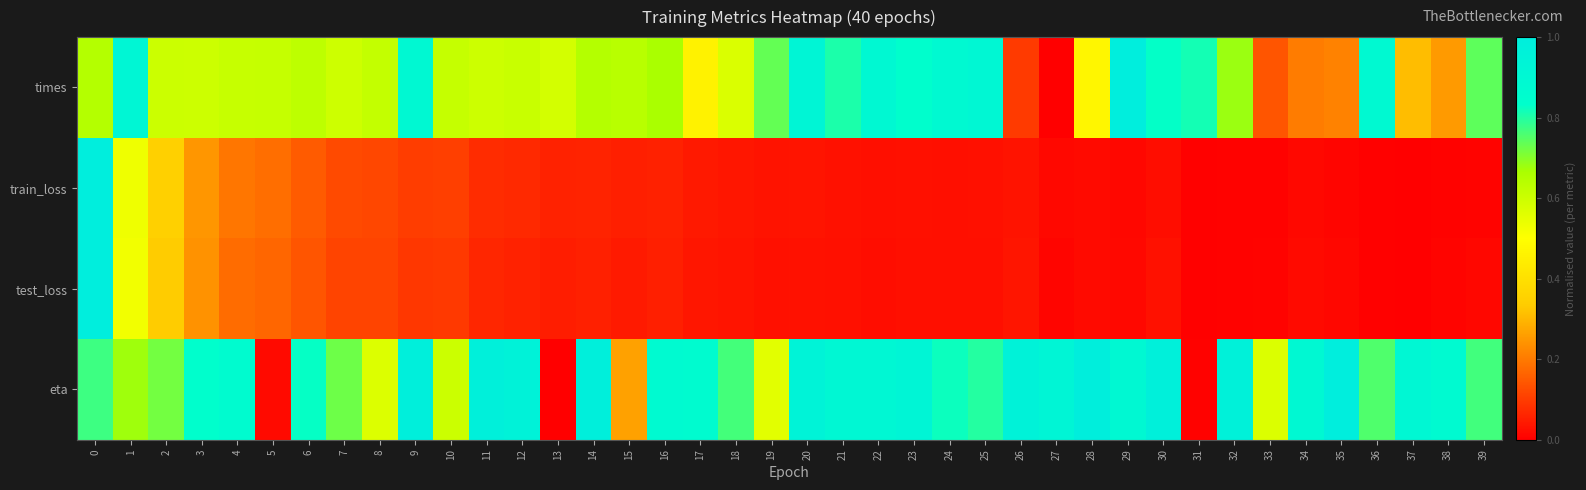

Which series changed the most between 4 and 18?

train_loss